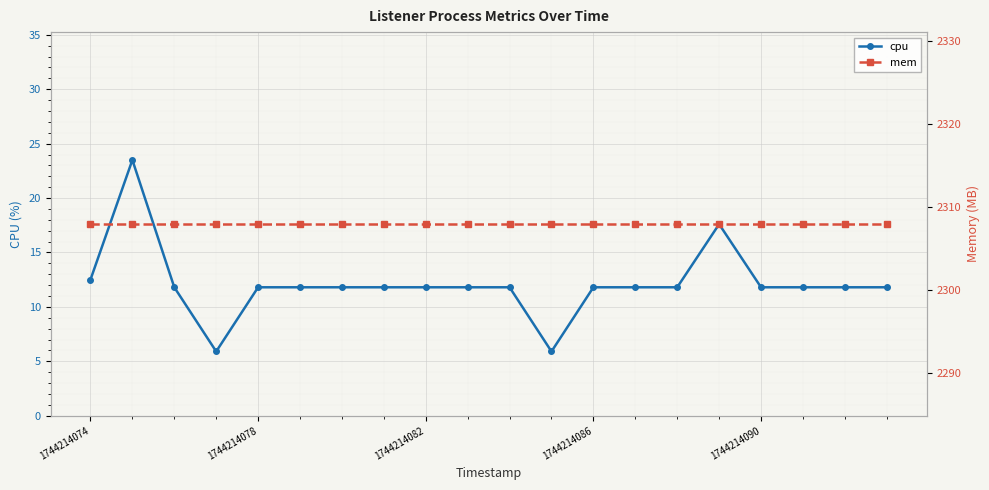

At which label does cpu first exceed 11?

1744214074